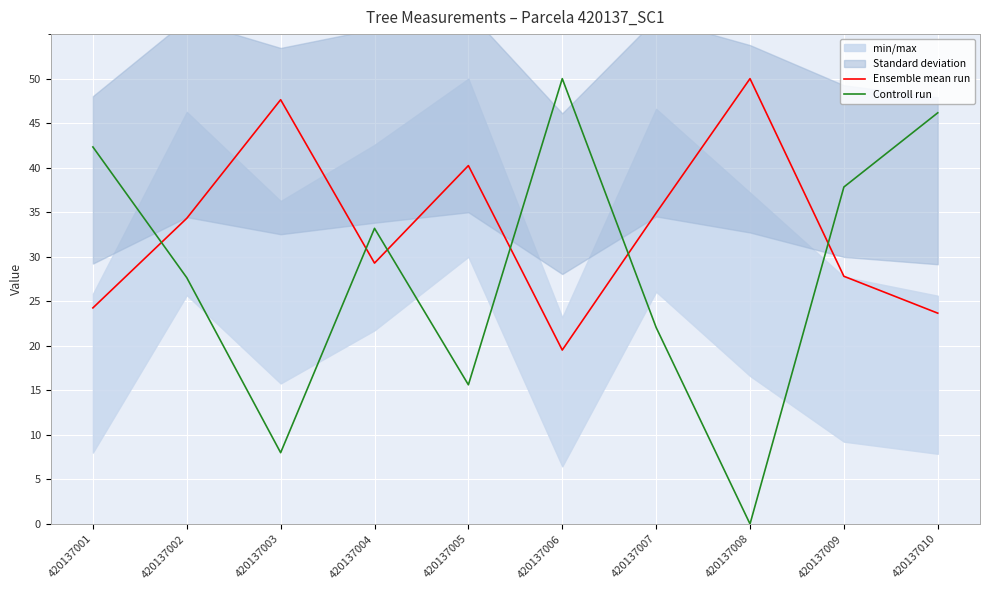

True or false: Controll run and Ensemble mean run intersect in this chart.

True